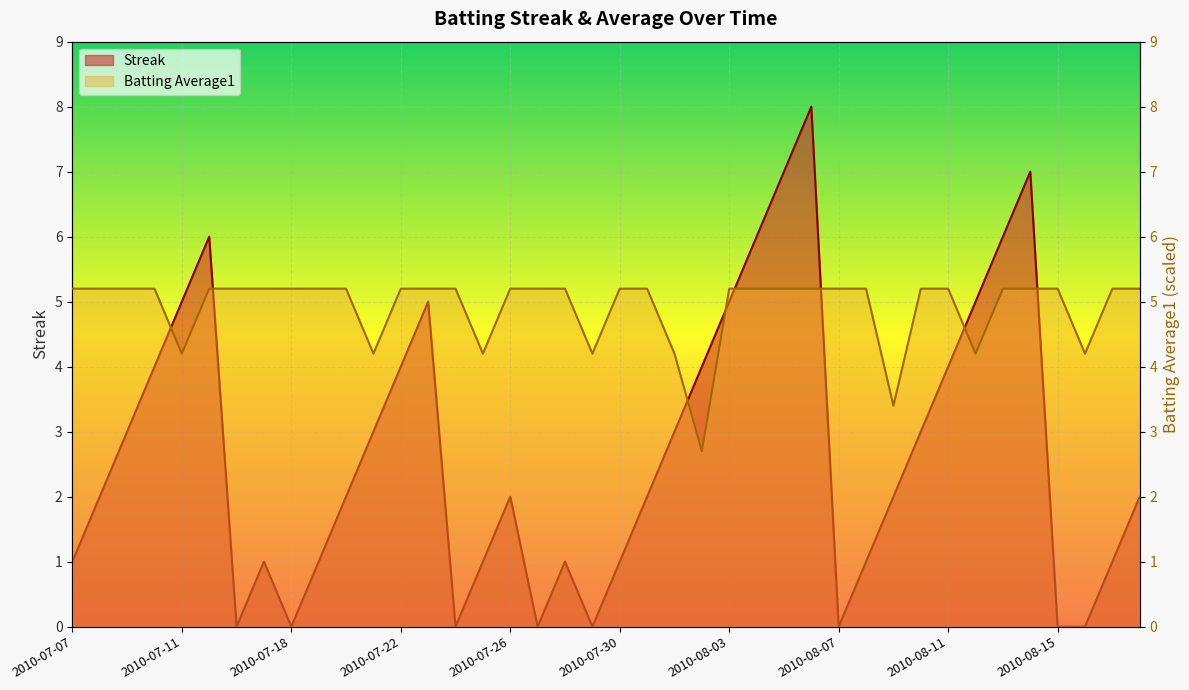

List the series in order of their peak value, lowest first.

Batting Average1, Streak